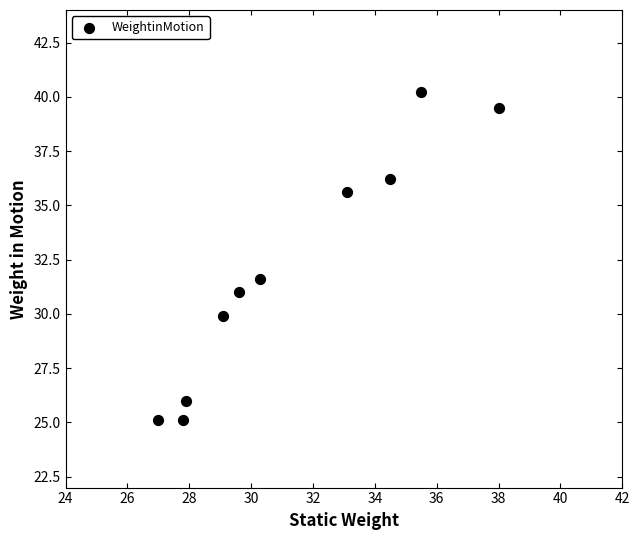

What Y value in the scatter plot is closest to 32?

31.6